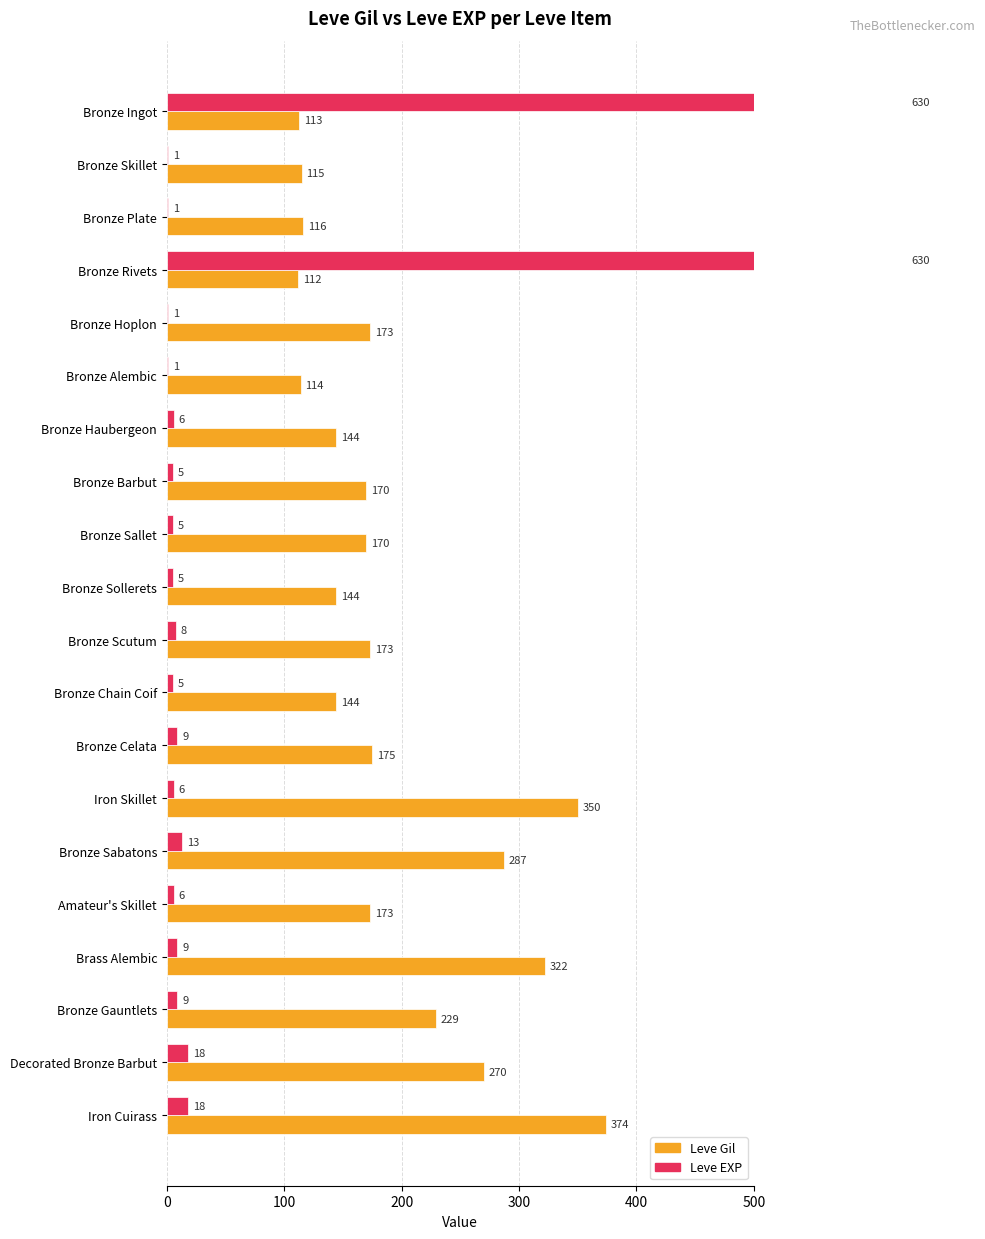

Which series has the largest total across all categories?

Leve Gil